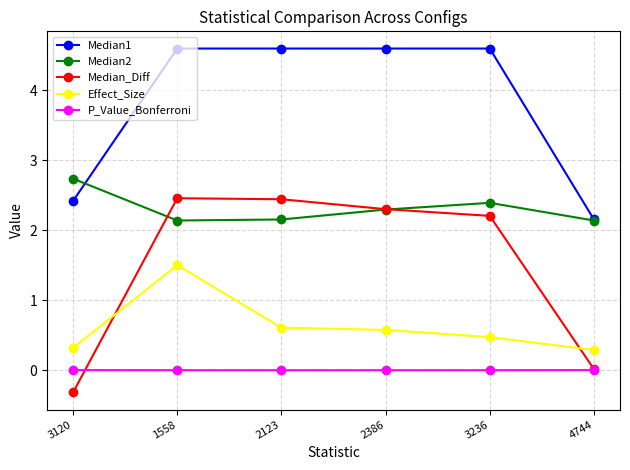

True or false: Effect_Size has more than 0 interior local peaks.

True